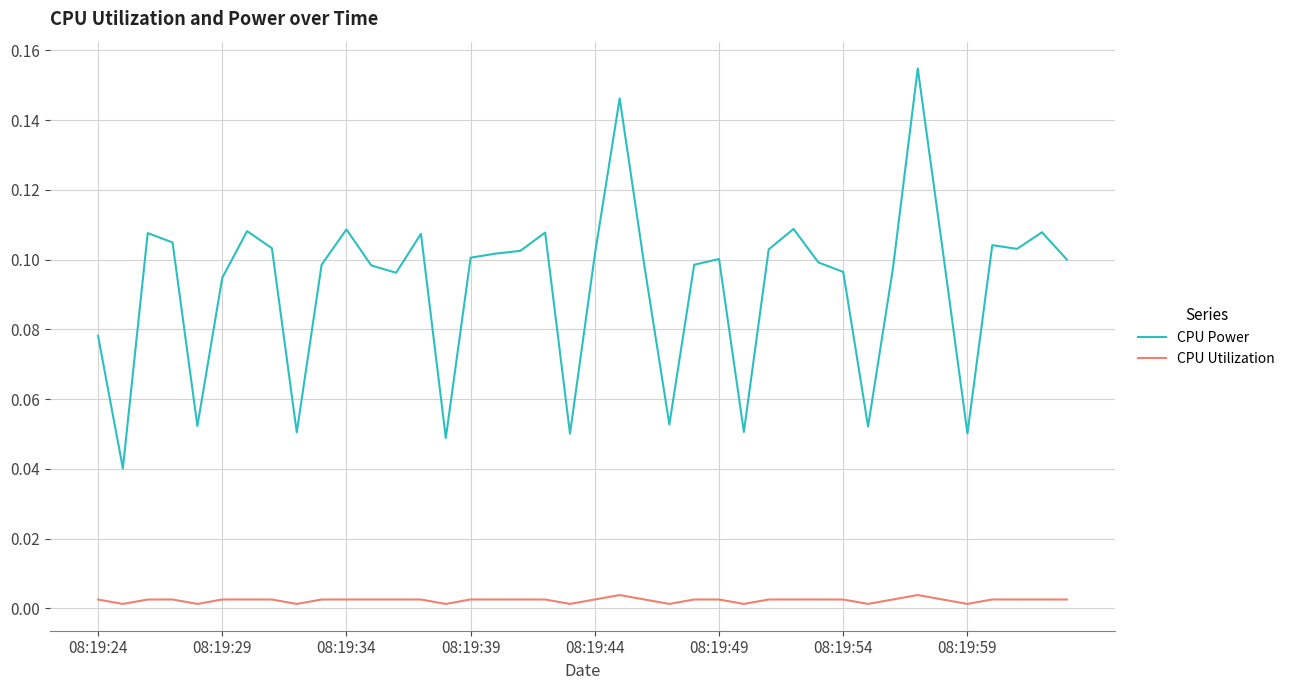

Which series has the largest total across all categories?

CPU Power